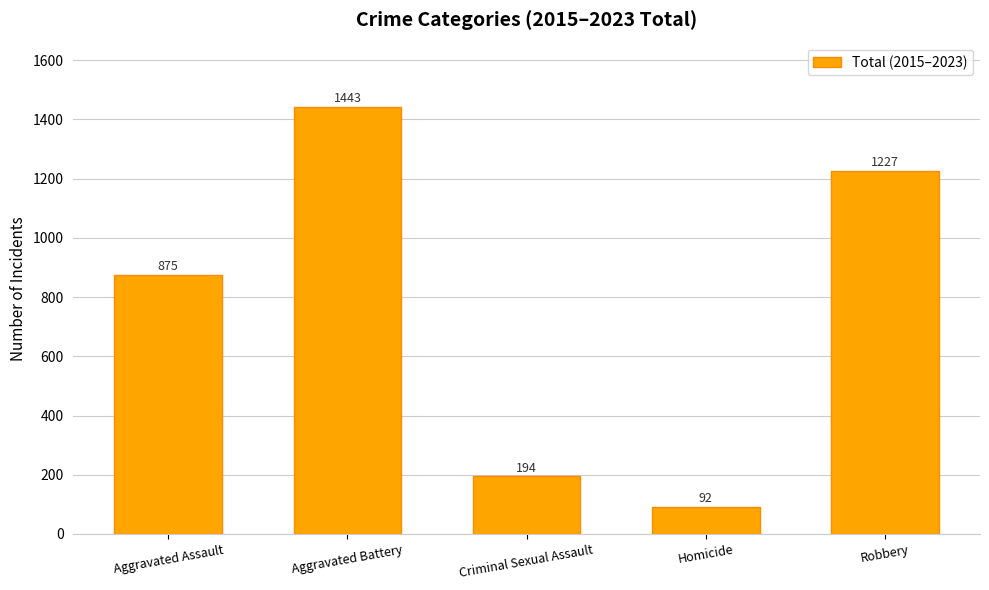

Does the chart contain any negative values?

No